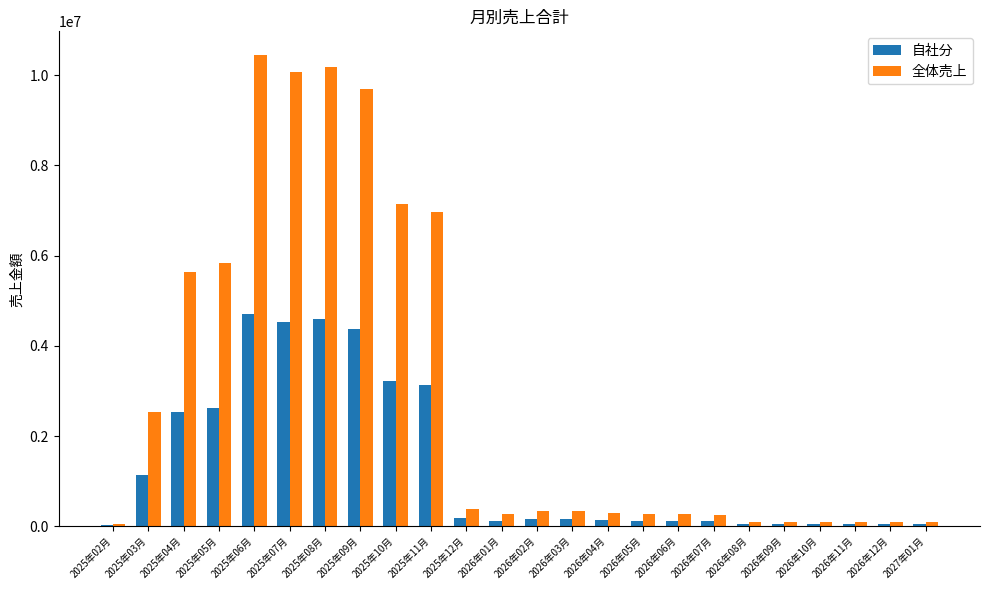

The value of 全体売上 at 2025年06月 is 4718737. True or false?

False